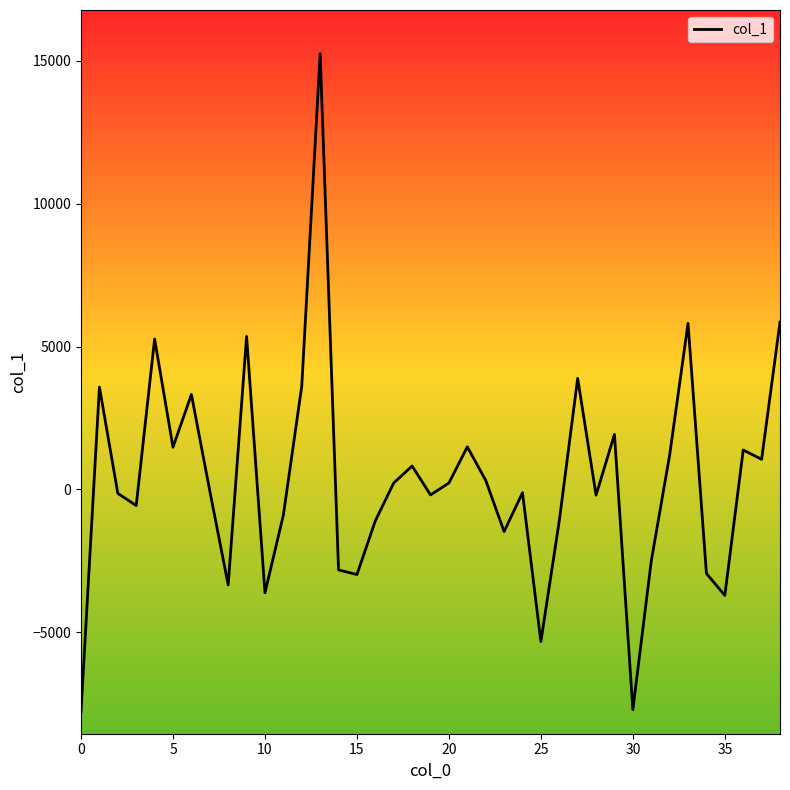

What is the minimum value shown in the chart?

-7779.5